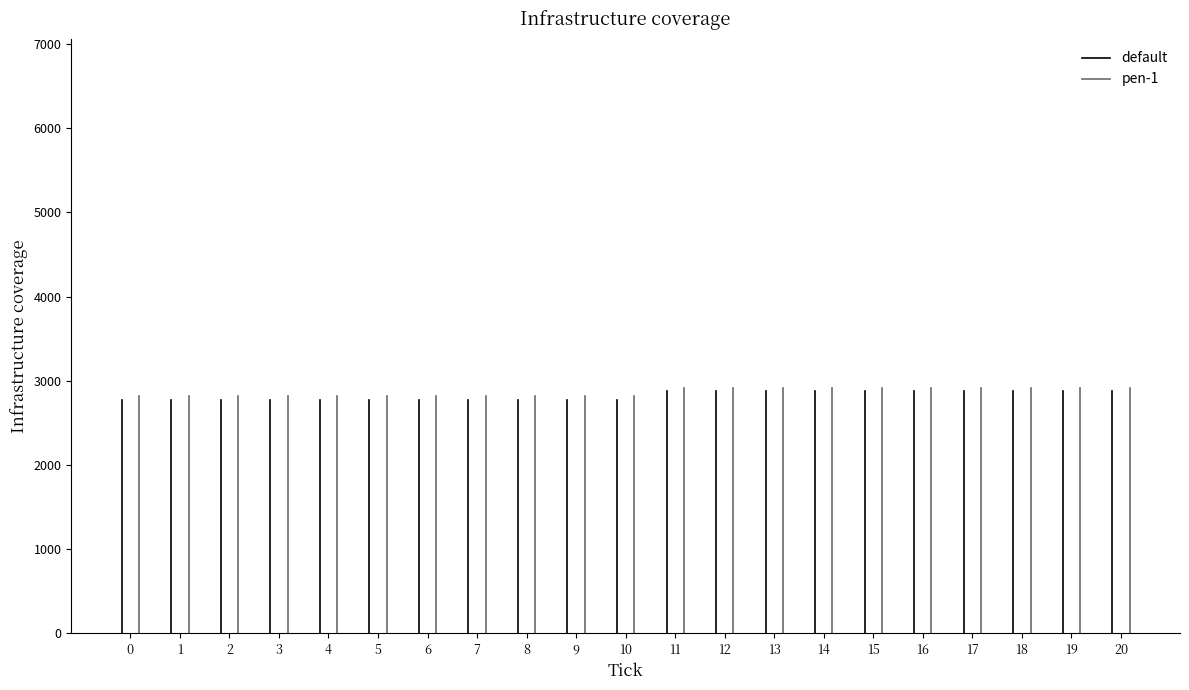

How many lines are shown in the chart?

2